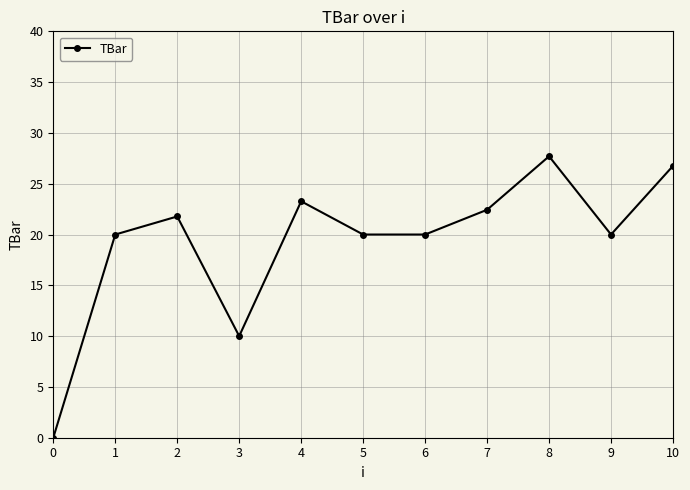

What is the value of the 9th point from the left?

27.7